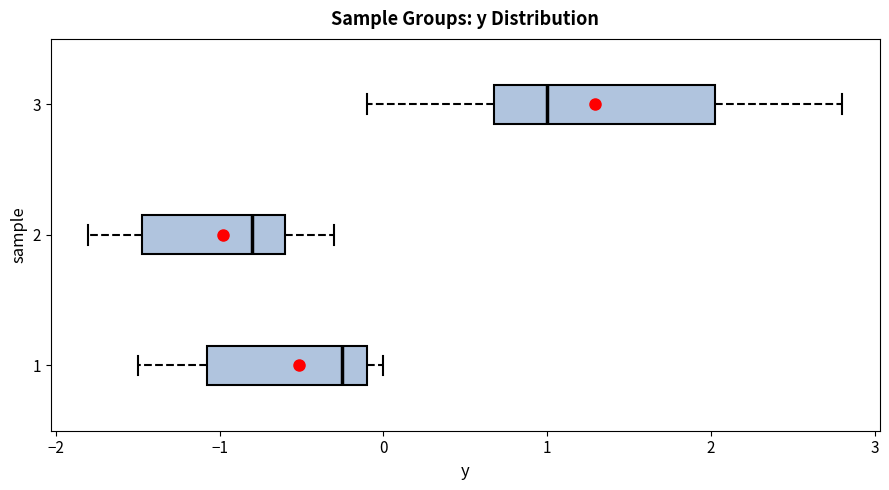

Which box has the furthest to the left median line?

2